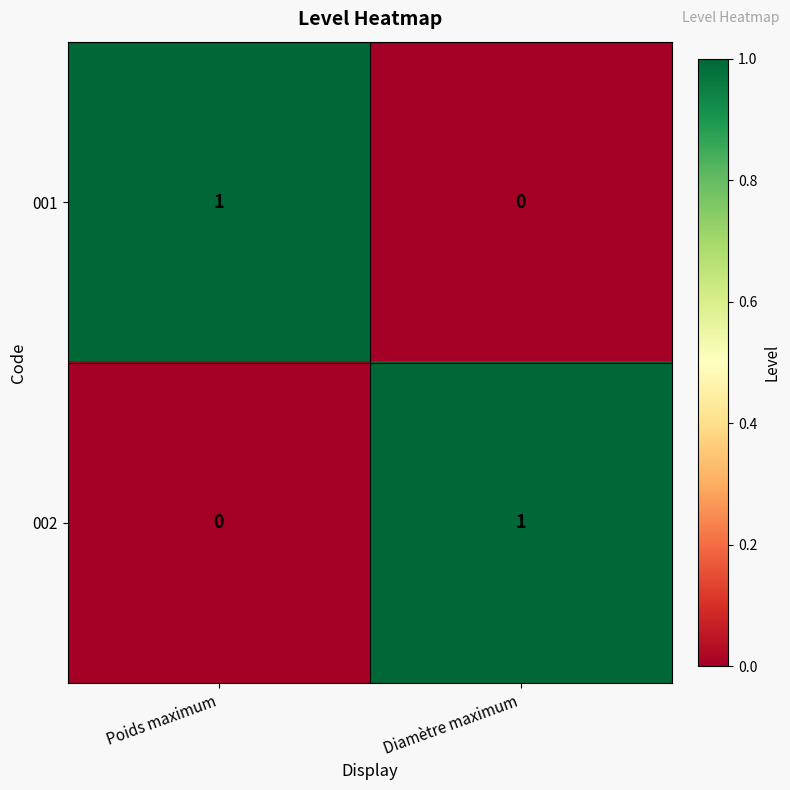

List the labels in order of 001 value, smallest first.

Diamètre maximum, Poids maximum